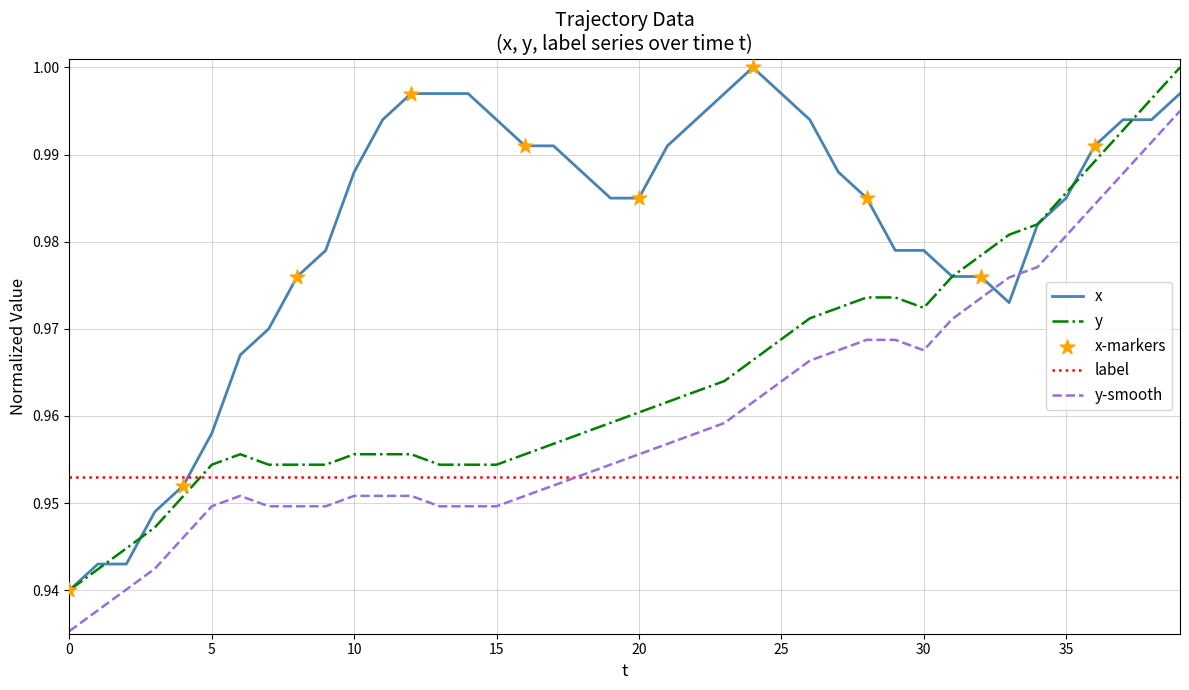

Which series has the largest total across all categories?

x